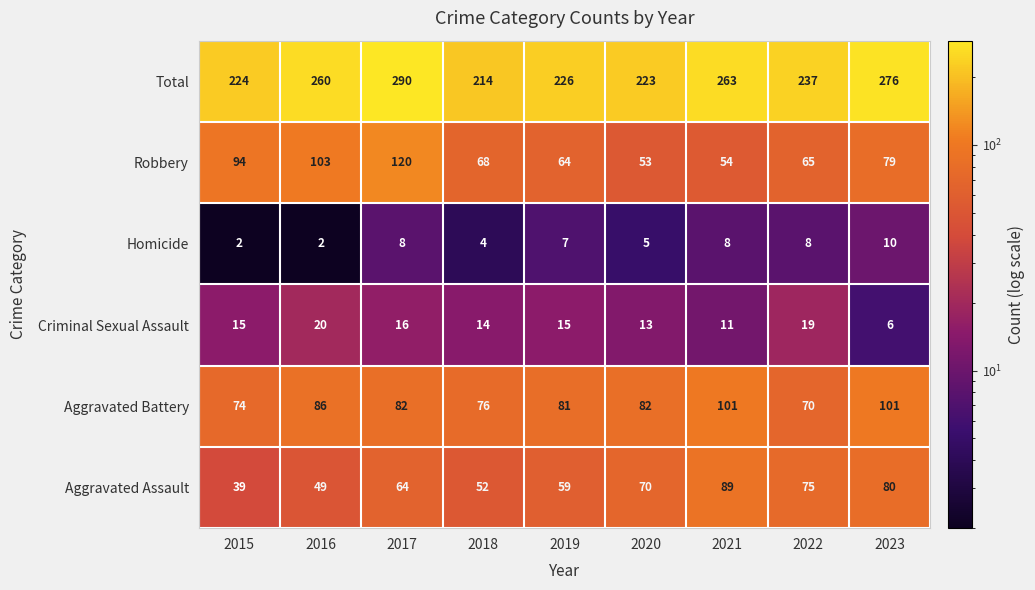

What is the total value across all series at 2019?

452